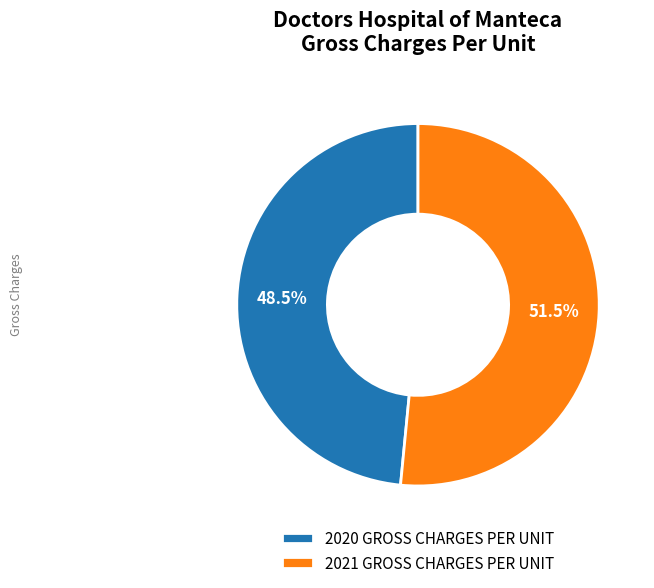

How many slices are in this pie chart?

2